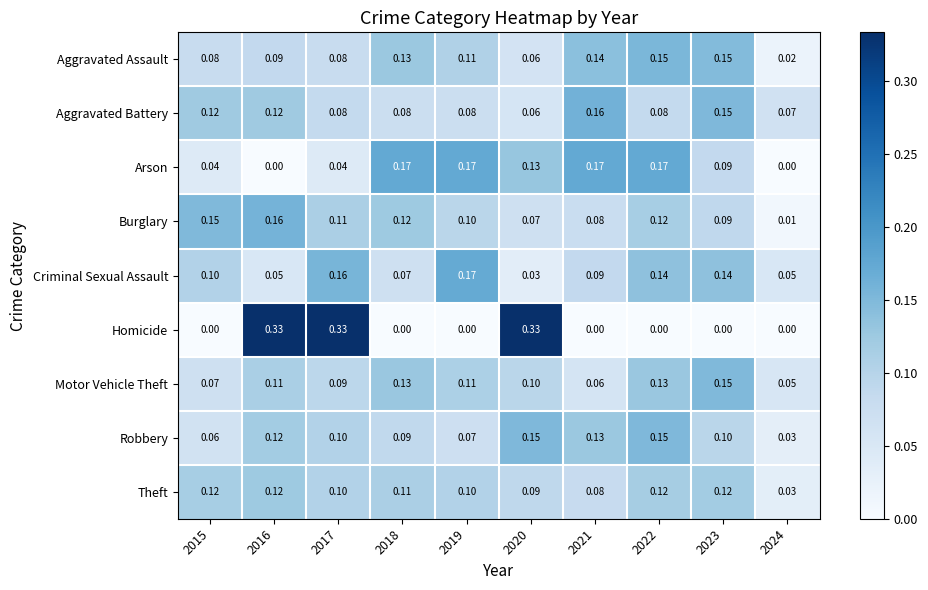

Is the value of Homicide at 2022 greater than the value of Arson at 2015?

No